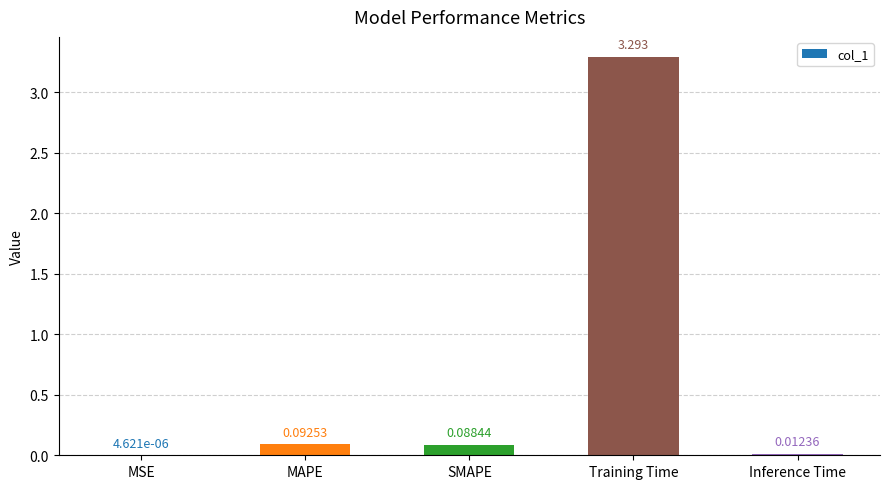

At which label is the value closest to 1?

MAPE